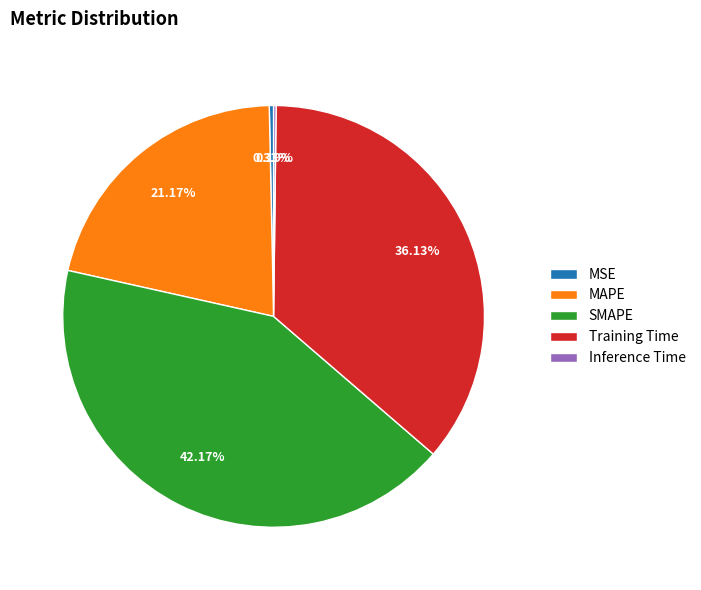

Combined, do MAPE and SMAPE account for over 50%?

Yes